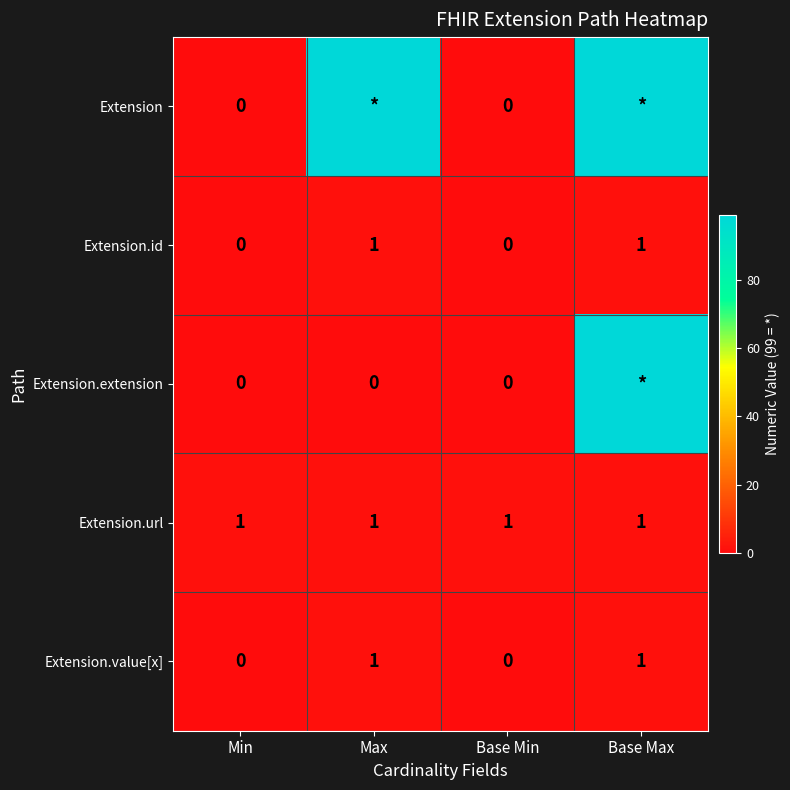

The value of Extension.id at Base Min is -1. True or false?

False